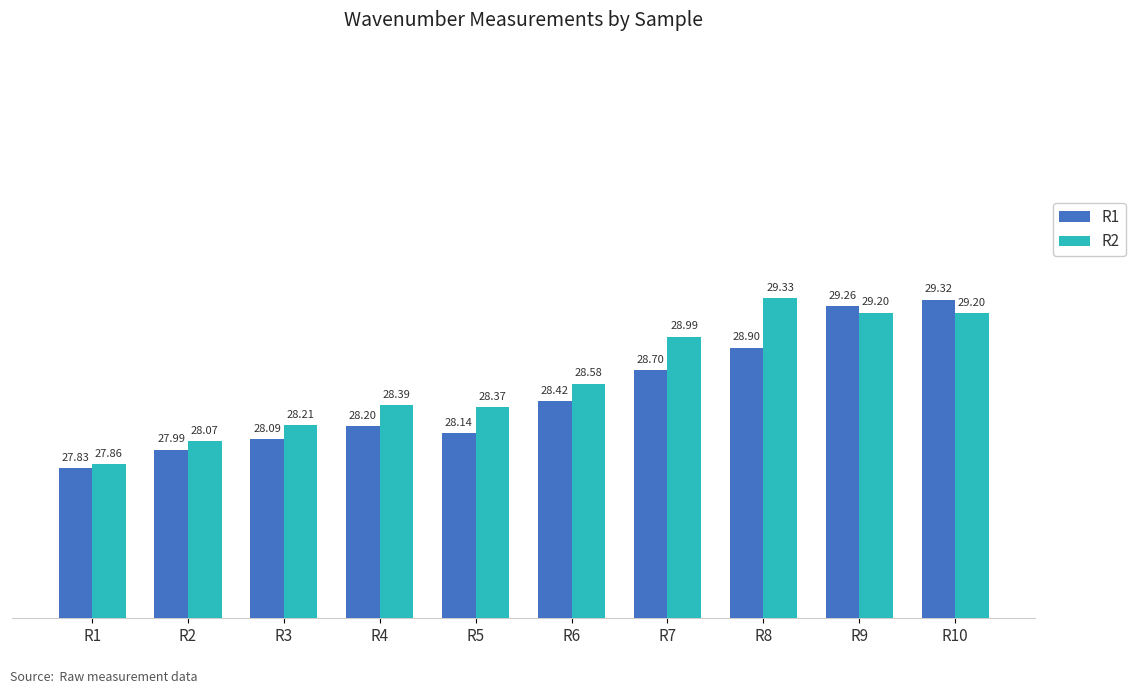

What is the approximate value of R1 at R4?

28.2